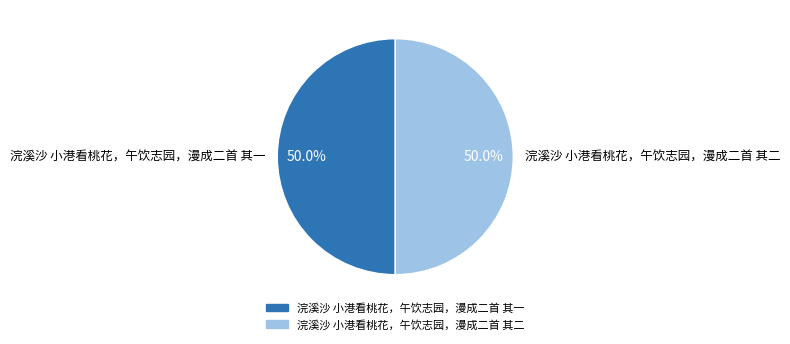

To the nearest percent, what portion does 浣溪沙 小港看桃花，午饮志园，漫成二首 其二 represent?

50%